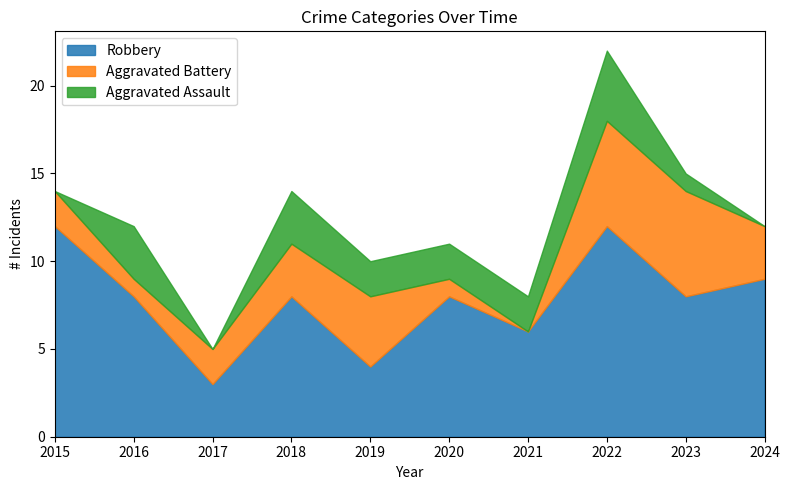

What is the value of the Aggravated Assault point at the 7th from the left?

2